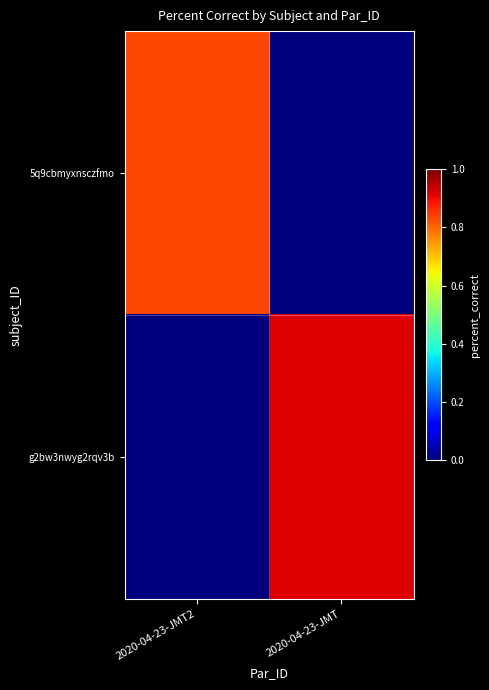

Rank the series at 2020-04-23-JMT2 from highest to lowest value.

5q9cbmyxnsczfmo, g2bw3nwyg2rqv3b